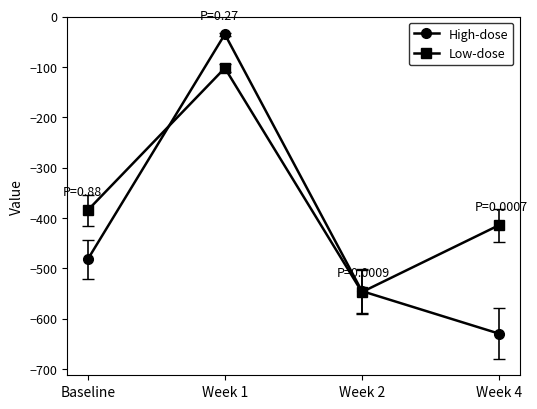

How many categories are shown in the chart?

4